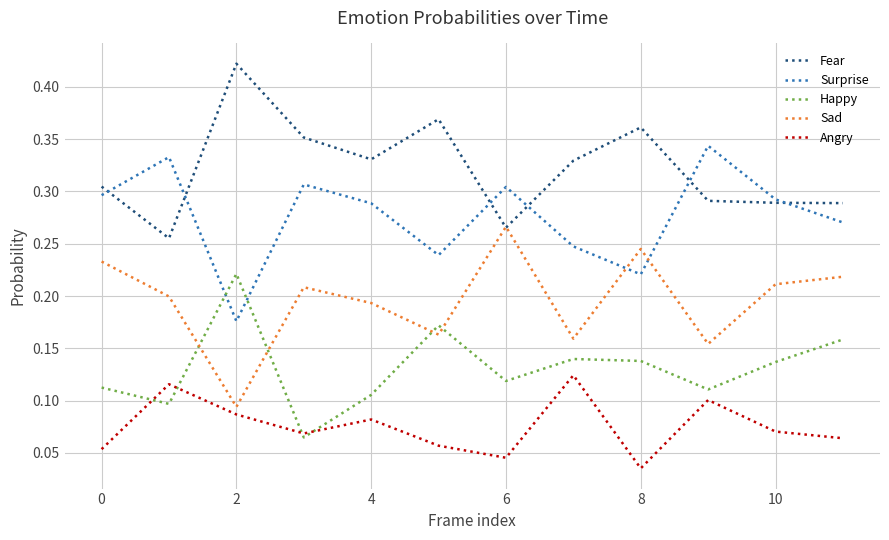

Which series has the largest total across all categories?

Fear